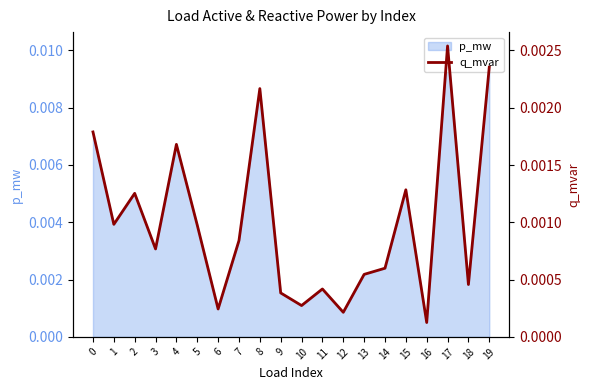

Which category has the lowest value across all series?

16